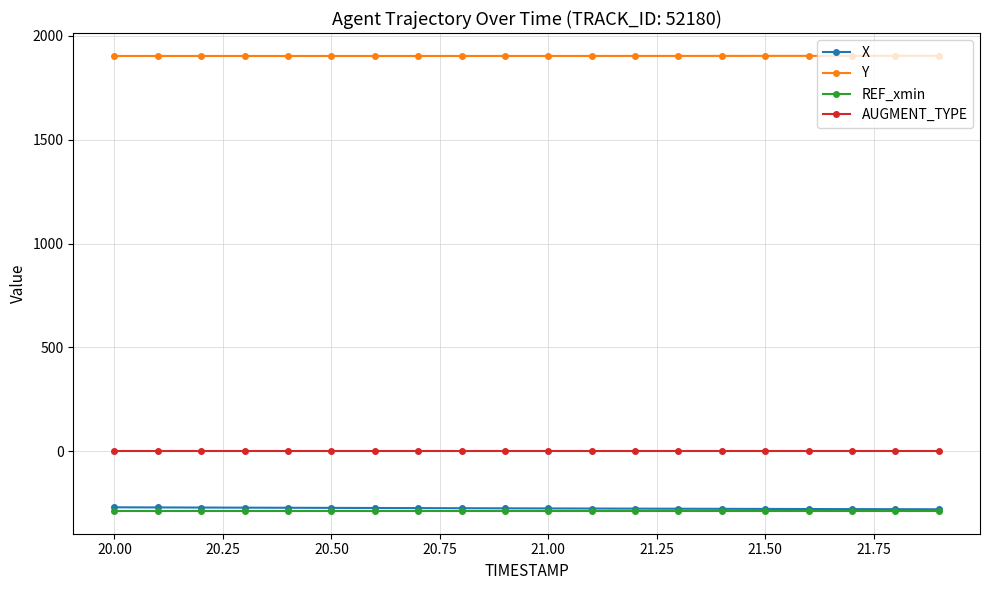

What is the sum of all AUGMENT_TYPE values?

20.0